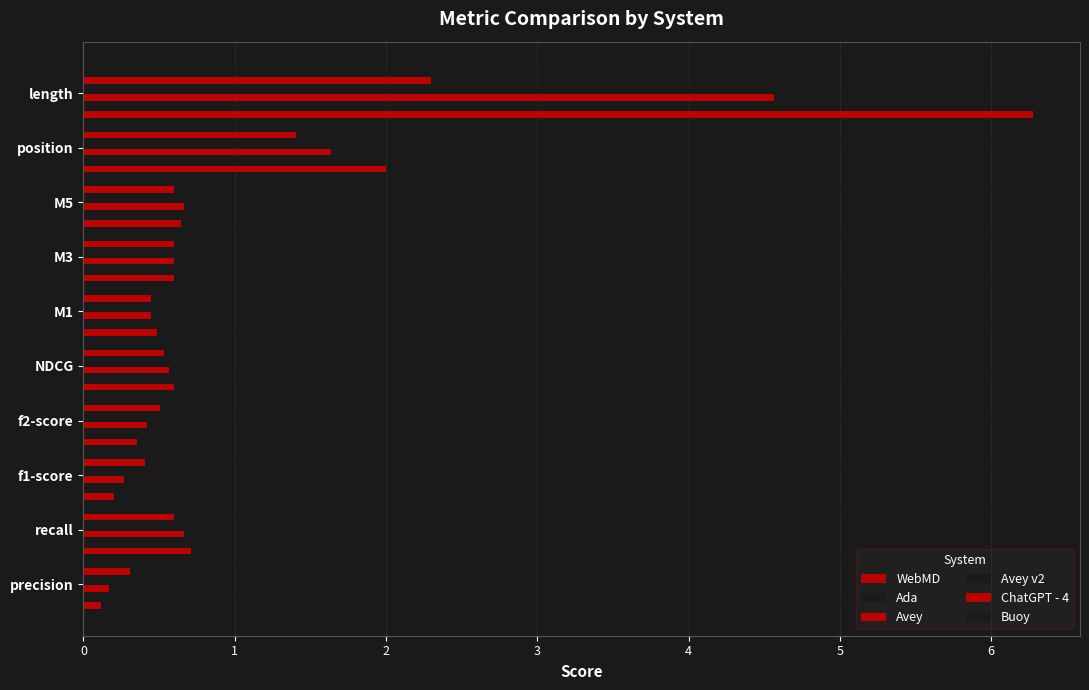

What is the sum of the Avey values at position and f2-score?

2.1